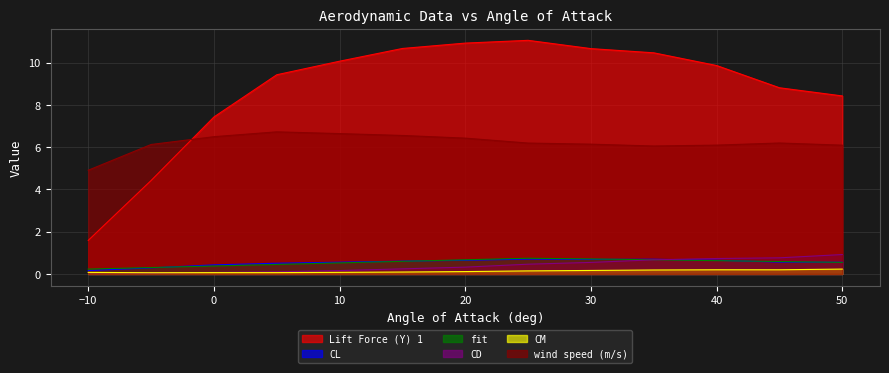

What is the average value of the CM series?

0.1